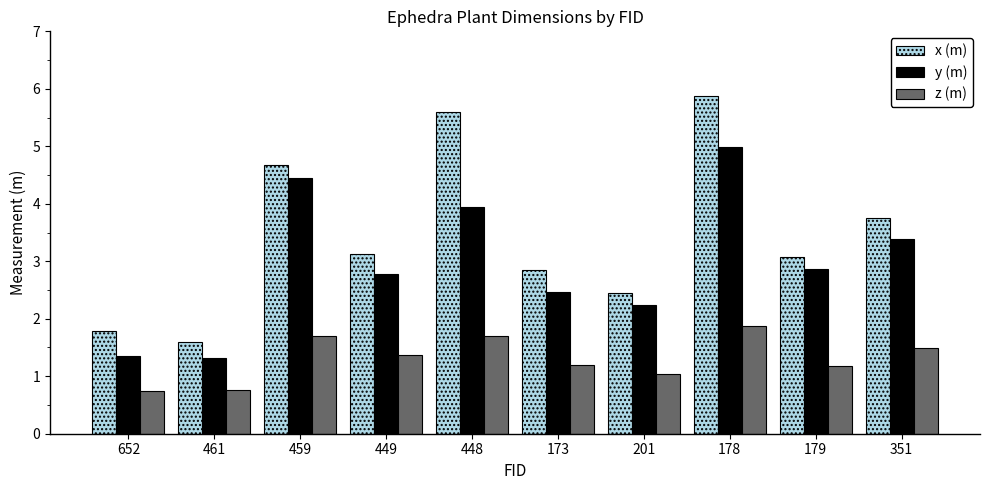

What is the label of the 1st bar from the left?

652